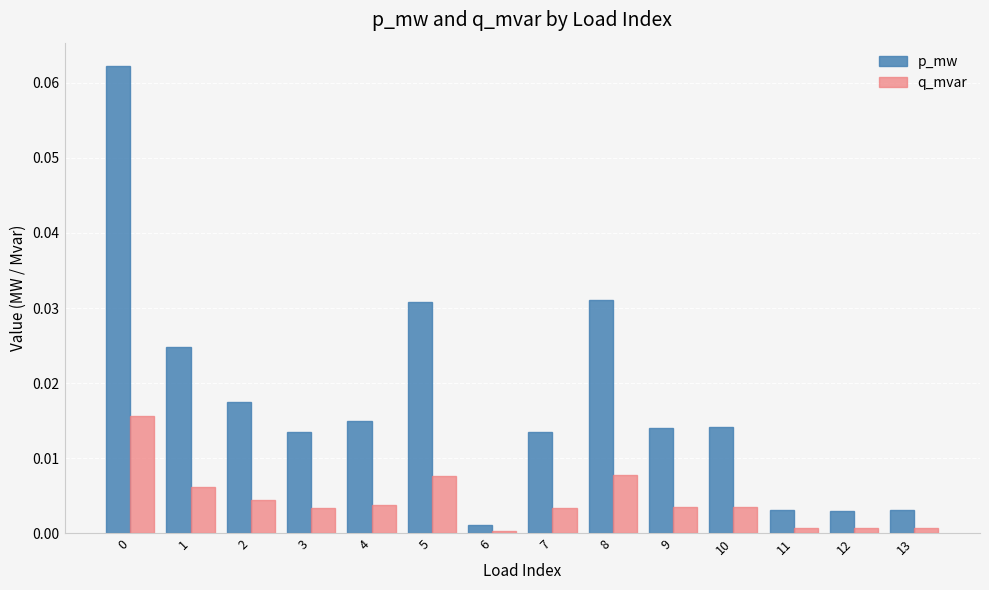

At how many categories does at least one series exceed 0?

14